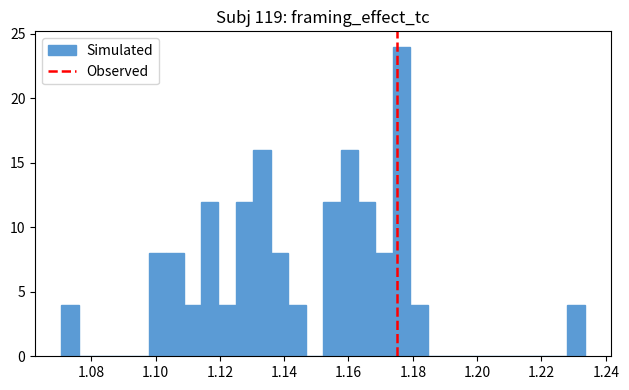

Read against the x-axis, roughly where is the centre of the tallest bar?

1.176